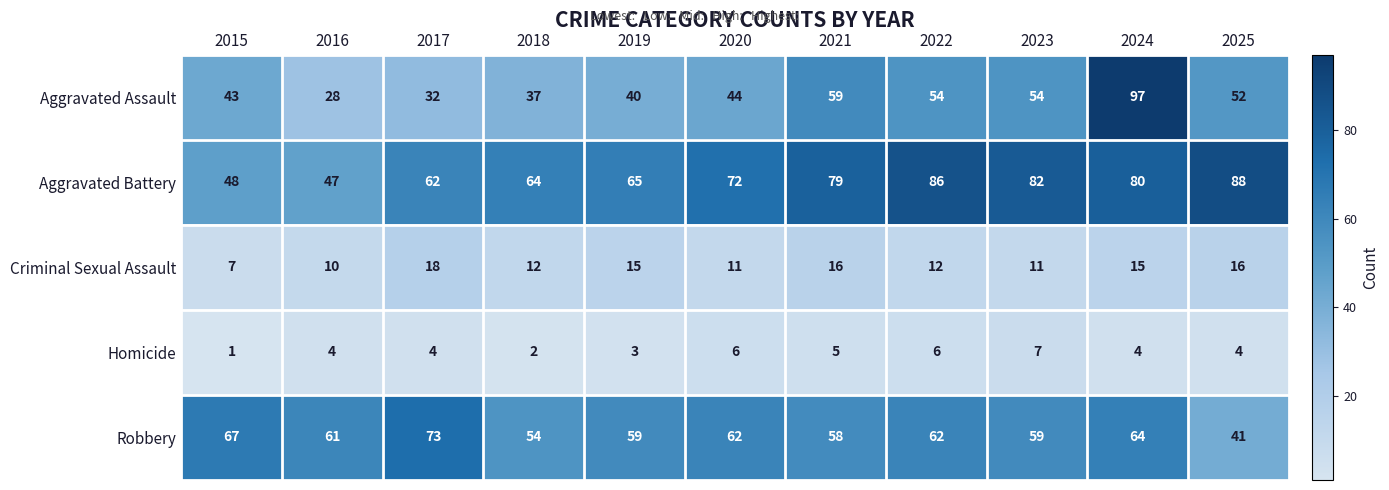

What is the difference between the highest and lowest values at 2025?

84